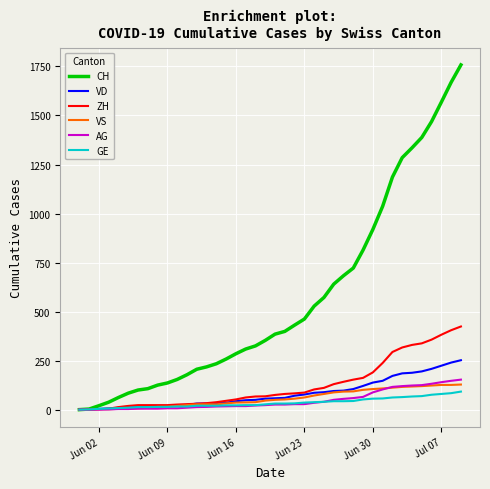

What is the average value of the VD series?

82